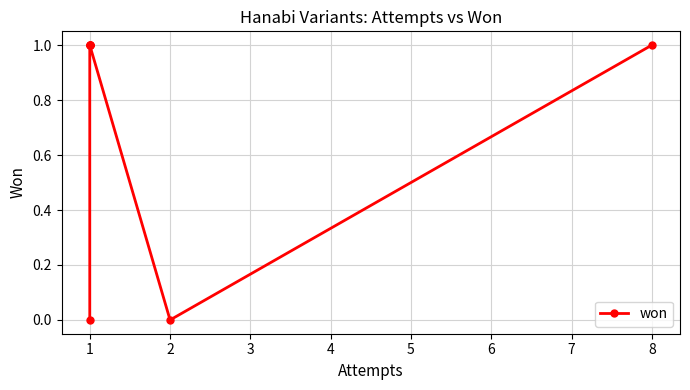

At which category does the chart reach its peak across all series?

1